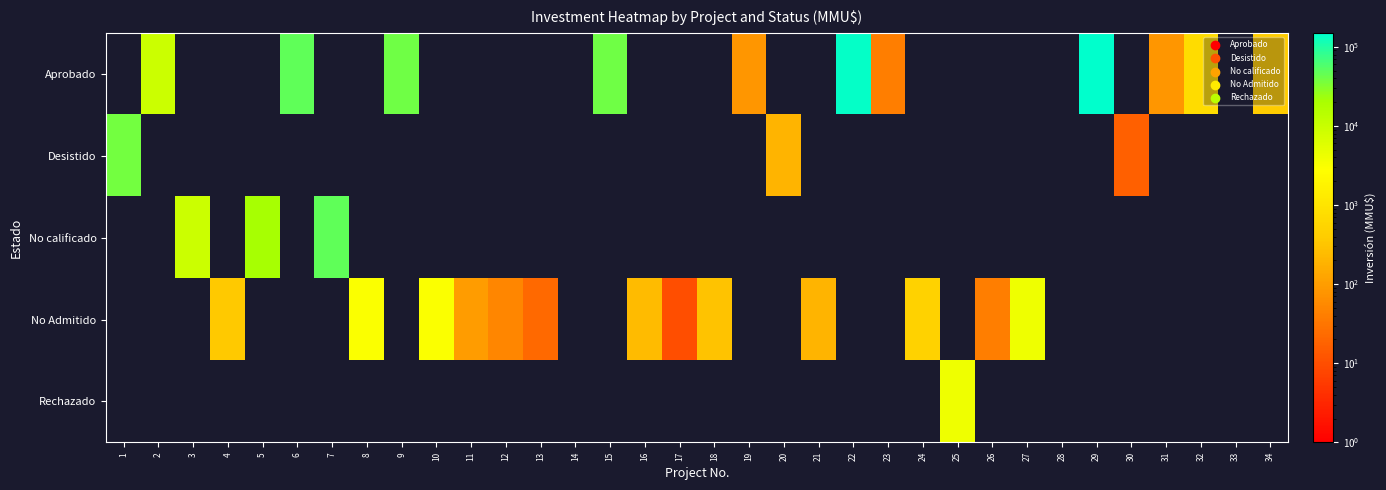

Which category has the lowest value across all series?

1